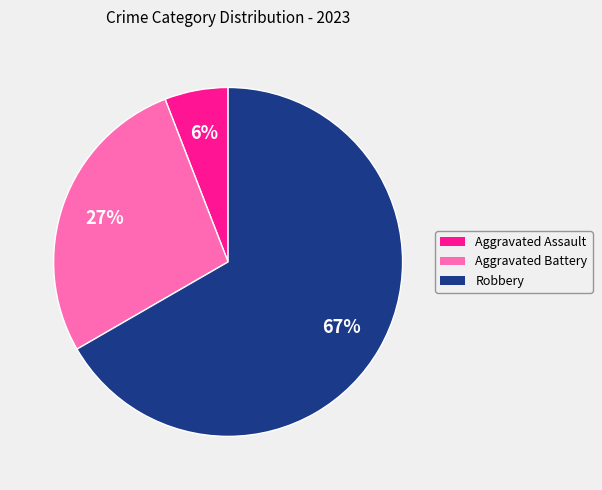

How many slices are in this pie chart?

3